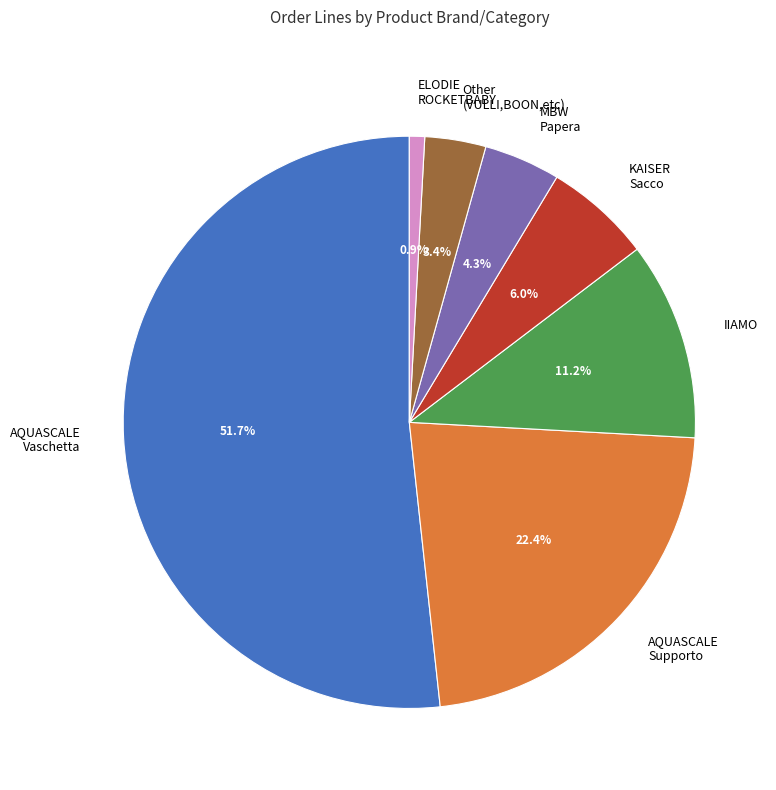

To the nearest percent, what is the average slice percentage?

14%